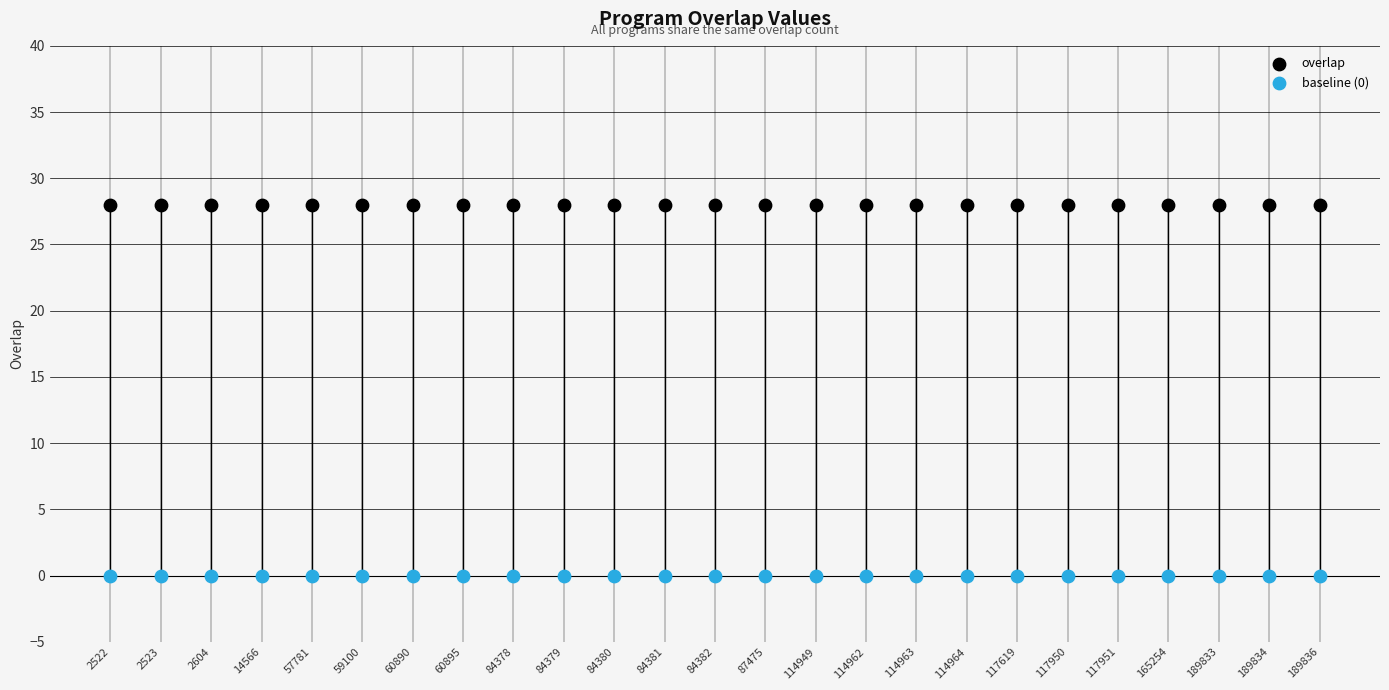

Which series reaches the maximum Y coordinate?

overlap